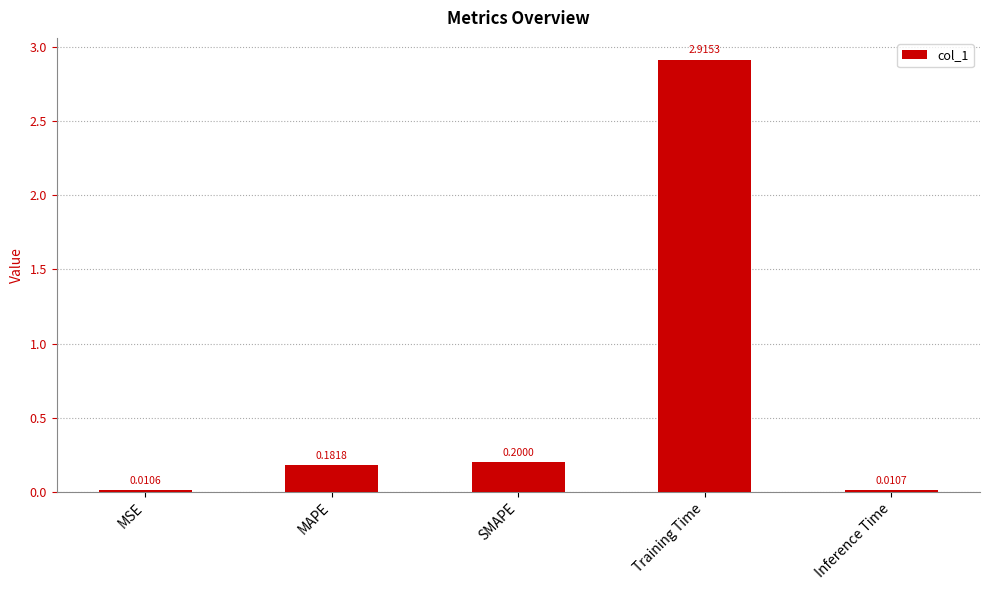

What is the label of the 5th bar from the right?

MSE